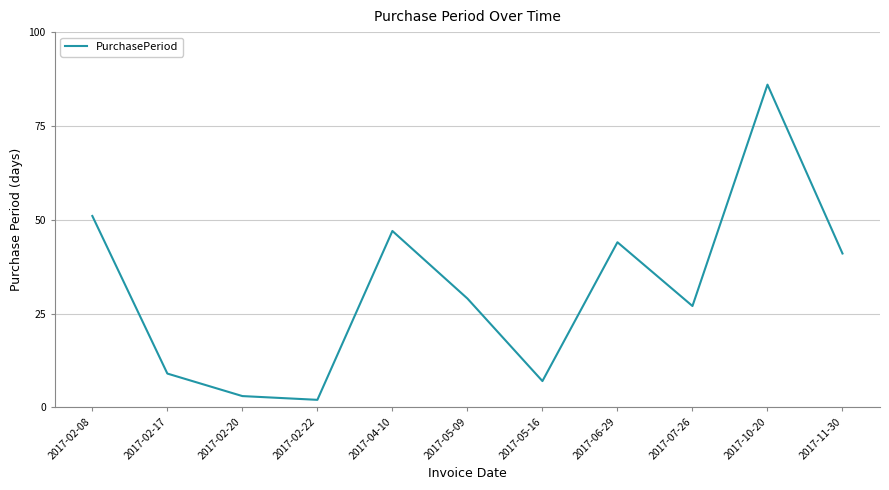

Between 2017-02-17 and 2017-05-16, which is larger?

2017-02-17